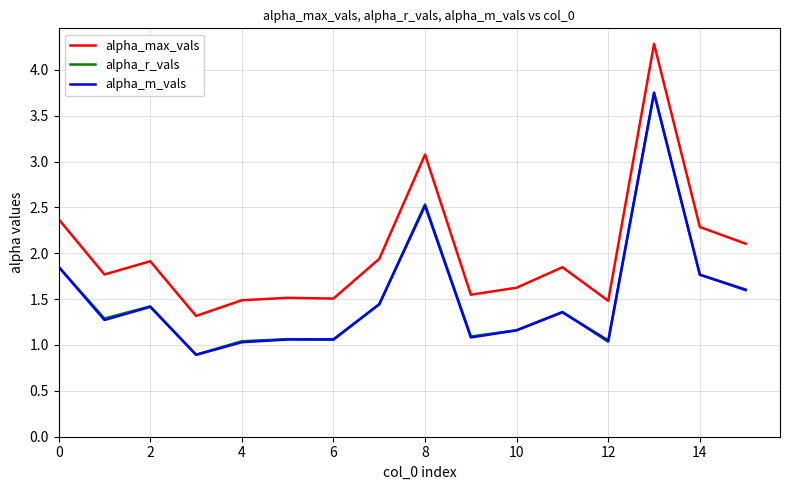

How many categories are shown in the chart?

16